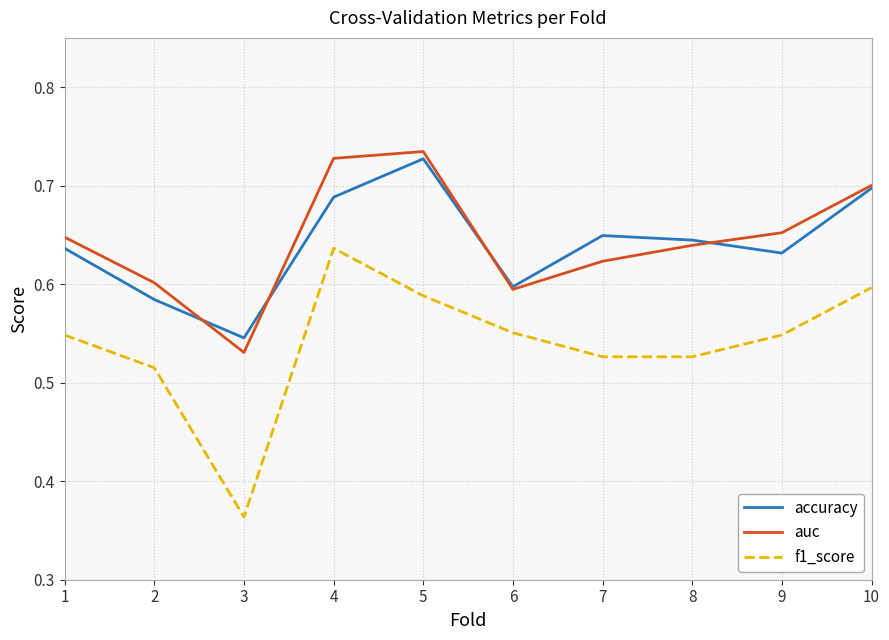

Is it true that auc equals 0.7 at 9?

True